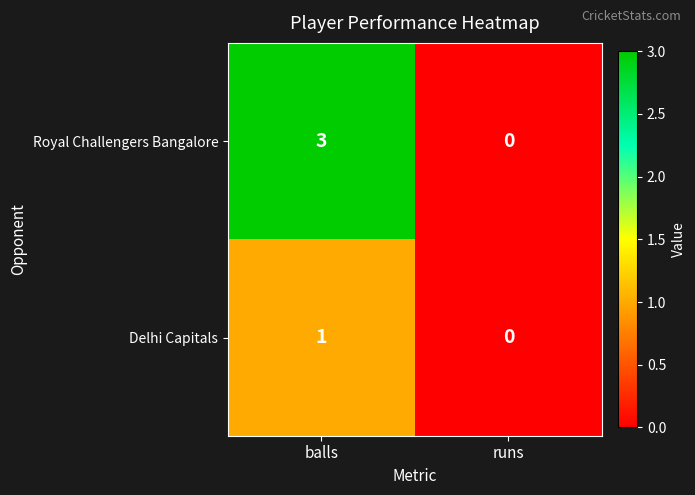

How many positive values does the Delhi Capitals series have?

1